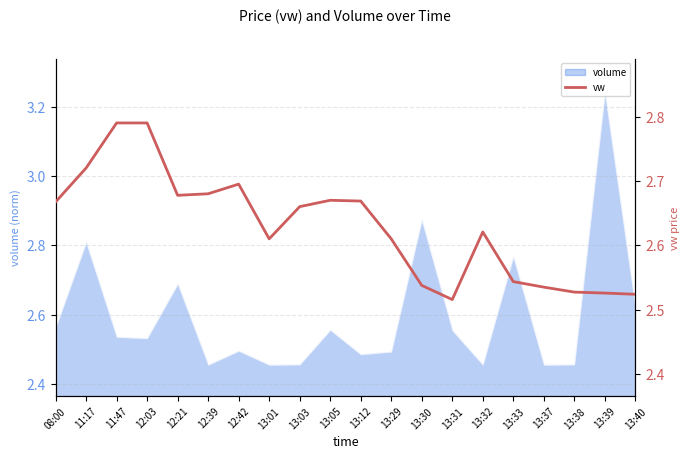

The value at 13:03 is 4.7. True or false?

False